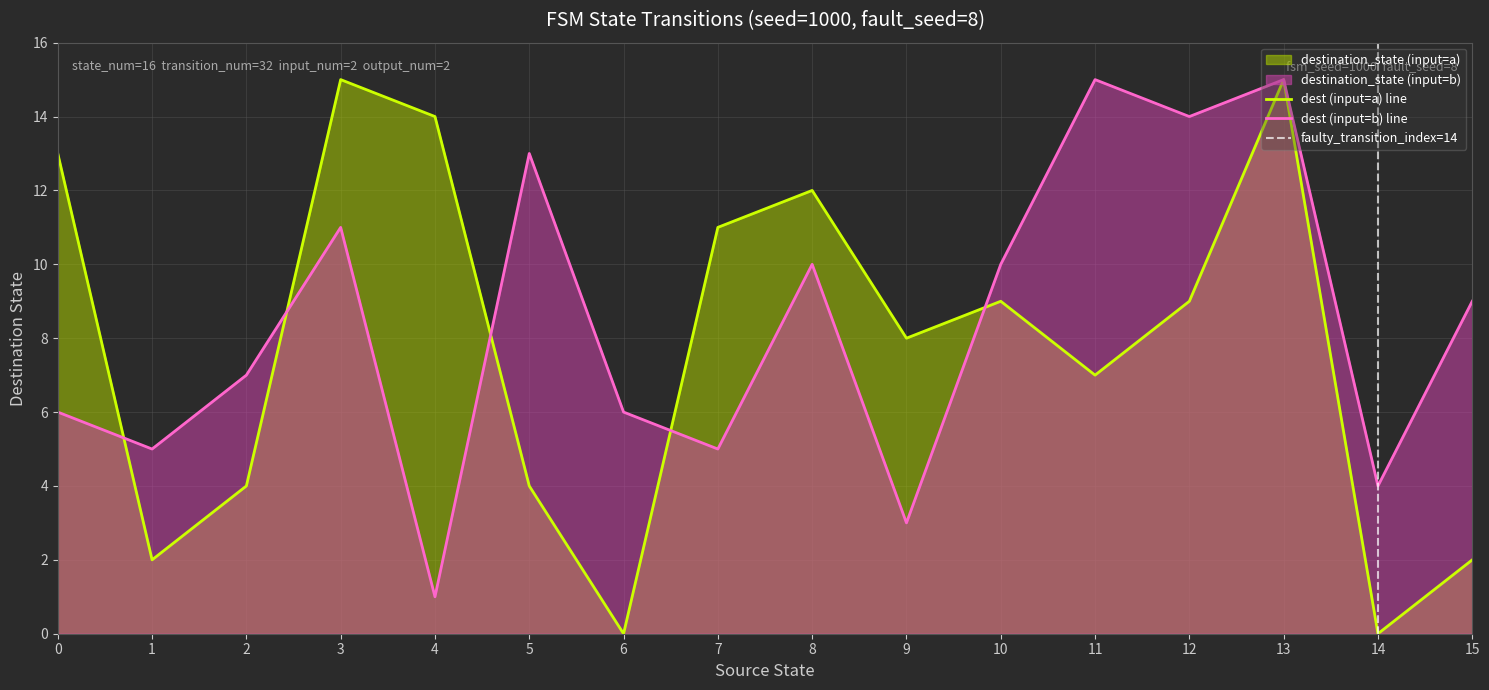

In input_symbol_b_dest, how many points are lower than both neighbors (excluding endpoints)?

6